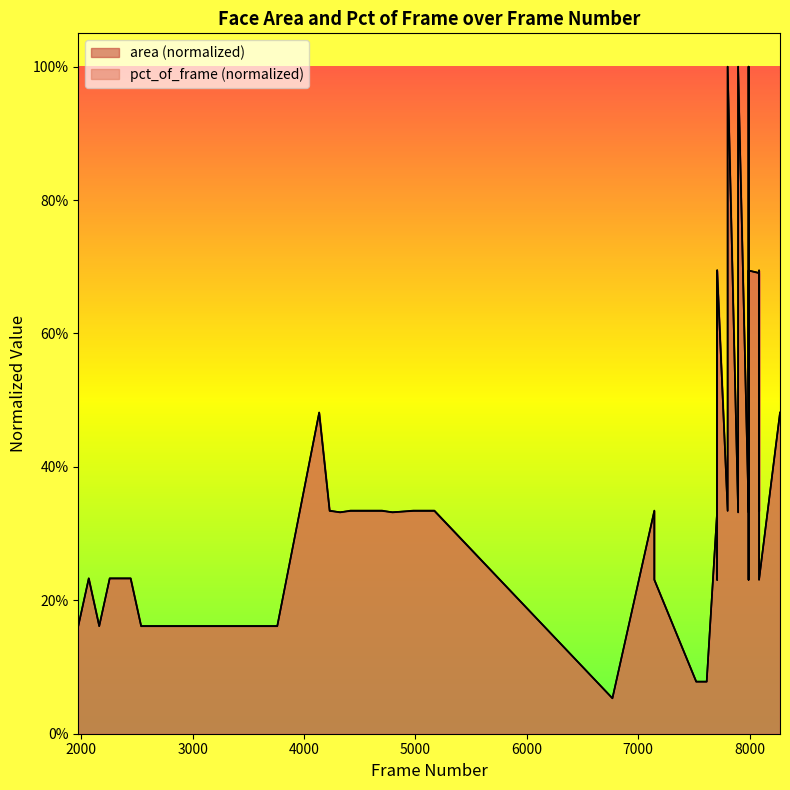

Between which two adjacent categories do pct_of_frame and area first intersect?

3760 and 4136